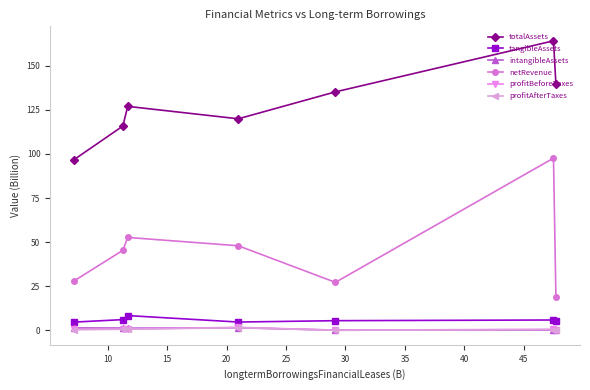

True or false: intangibleAssets has more than 0 points higher than both neighbors.

True